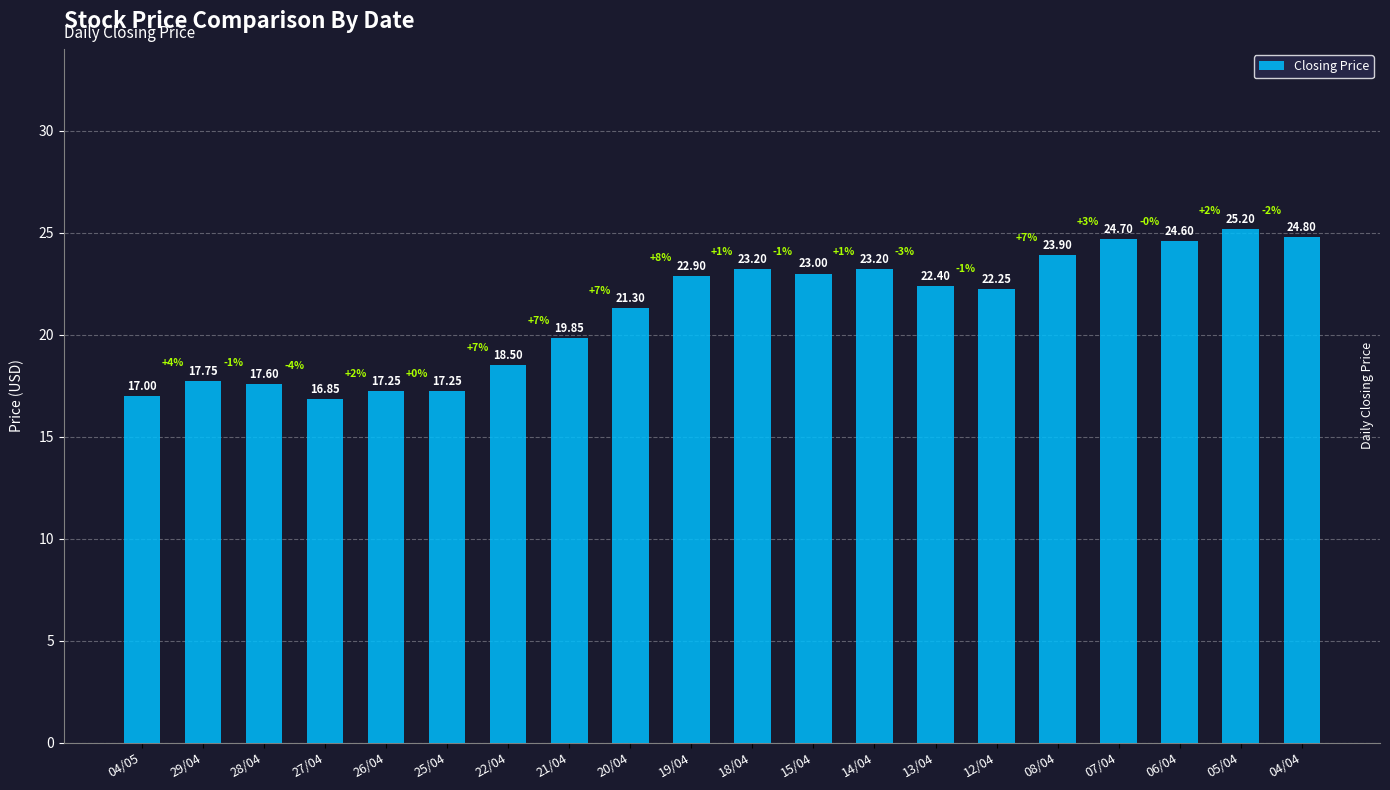

True or false: the data shows 23.0 at 15/04.

True